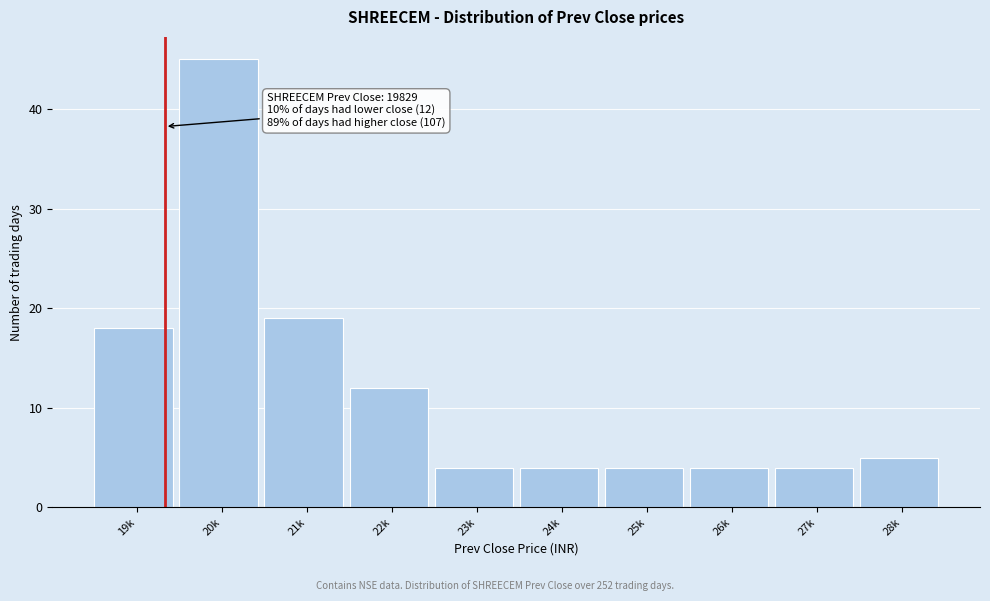

Reading left to right, extract all data points from this chart.

18	45	19	12	4	4	4	4	4	5